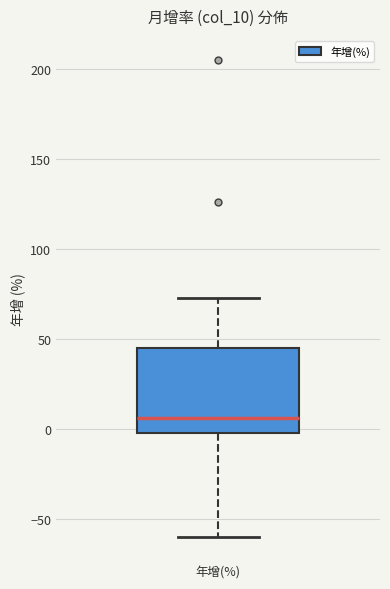

Transcribe this box plot: give where the median line is, the range the box spans, and where the two whiskers end, as read against the y-axis. The values are not printed on the chart, so give them approximately, as read against the axis.

median 5, box 0 to 45, whiskers -60 to 75